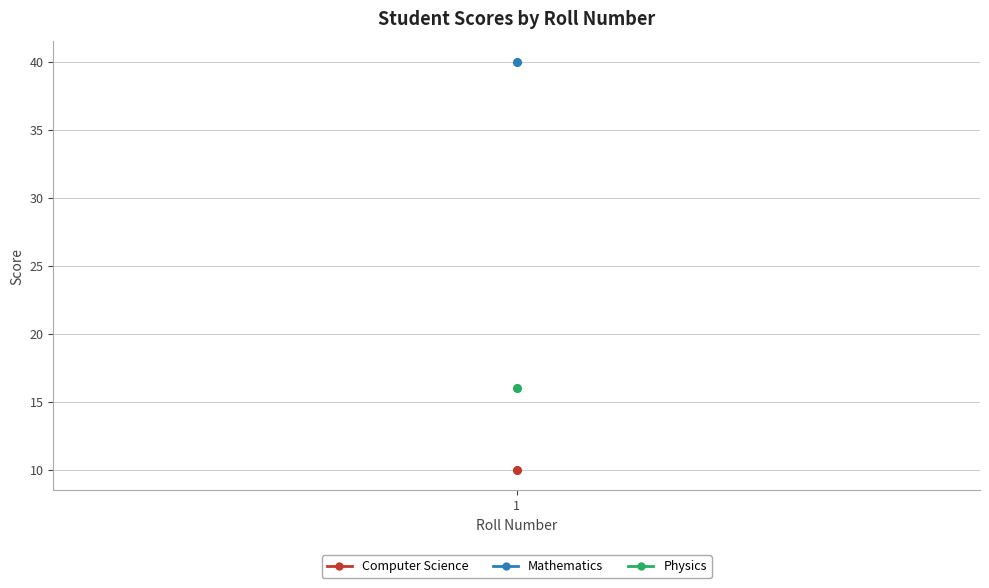

At which label is Mathematics closest to 40?

1